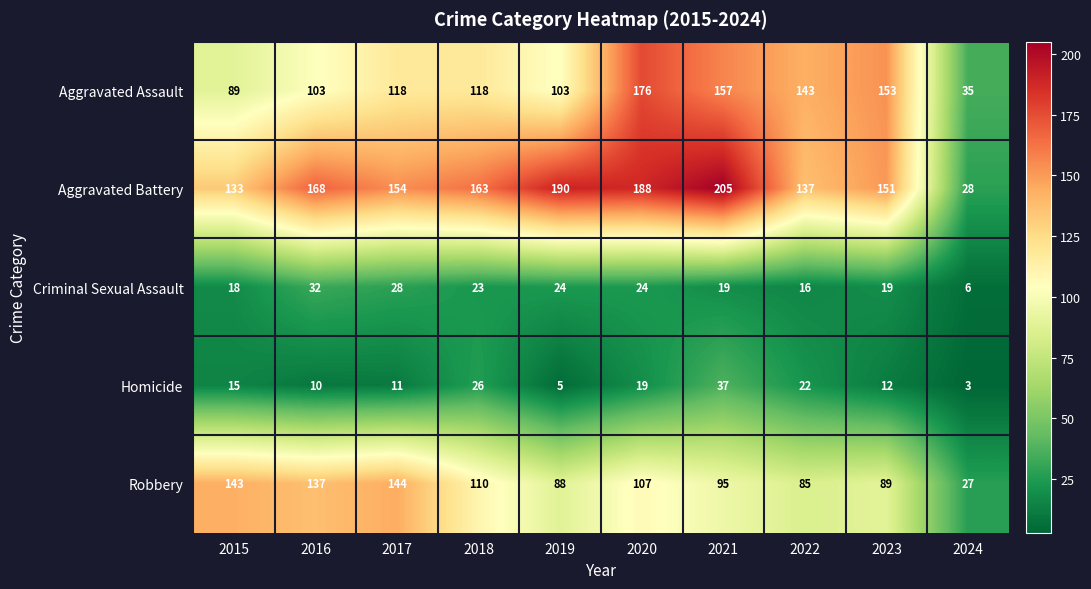

At which label is Homicide closest to 20?

2020